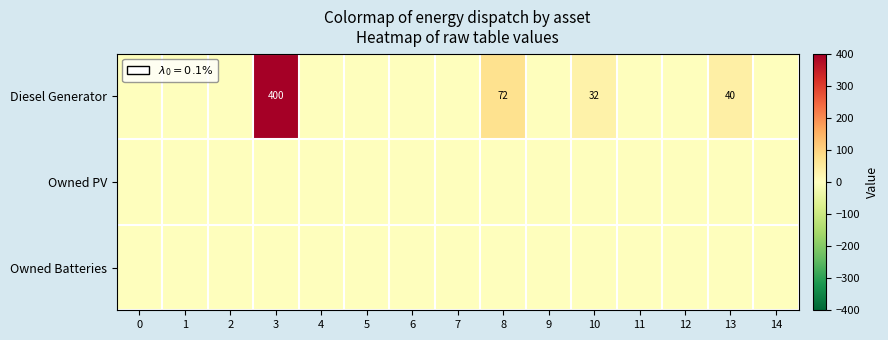

Which series changed the most between 1 and 6?

Diesel Generator